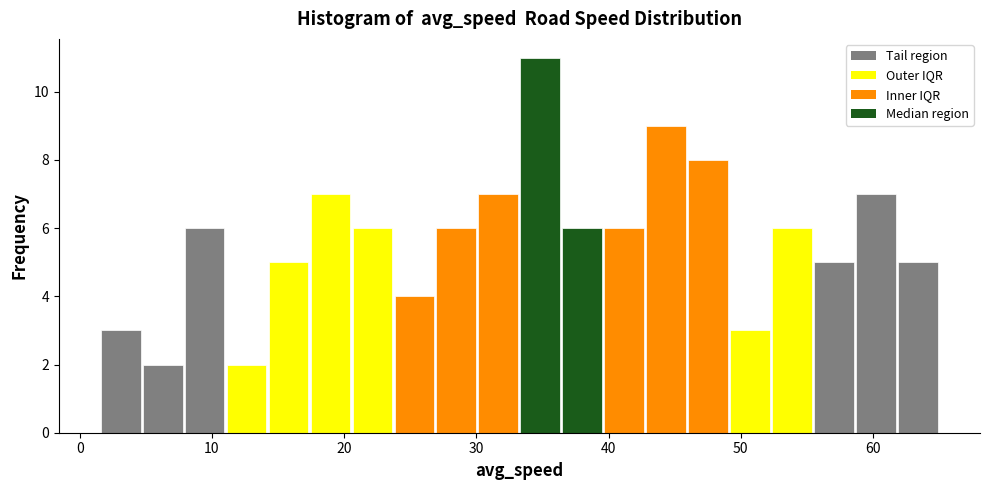

Read against the x-axis, roughly where is the centre of the tallest bar?

35